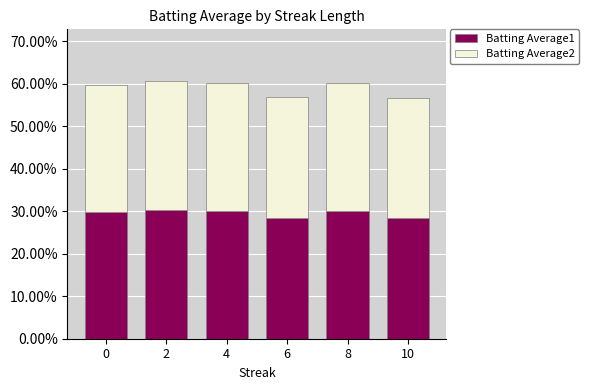

Are the bars grouped side by side (vs. stacked)?

No